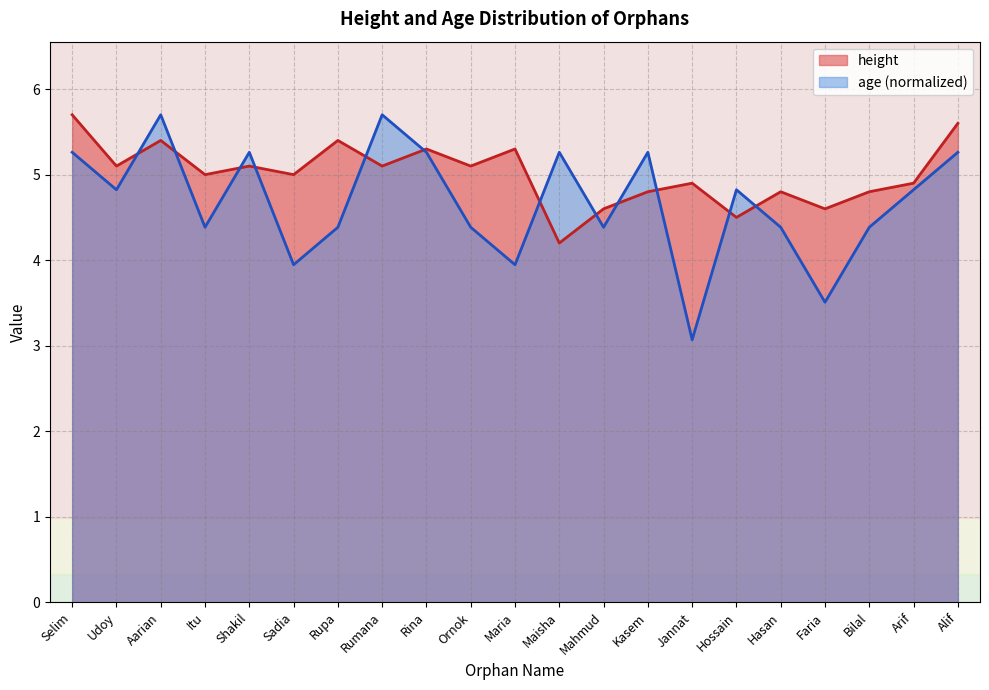

What is the label of the 17th point from the left?

Hasan